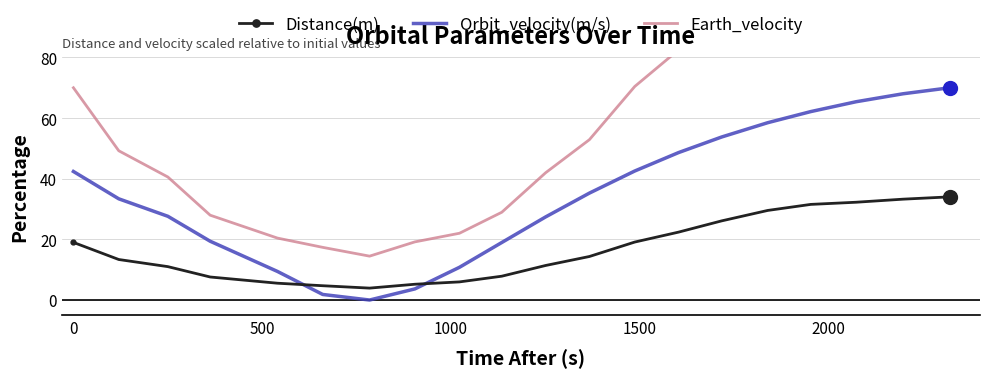

What are all the series names shown in the legend?

Distance(m), Orbit_velocity(m/s), Earth_velocity